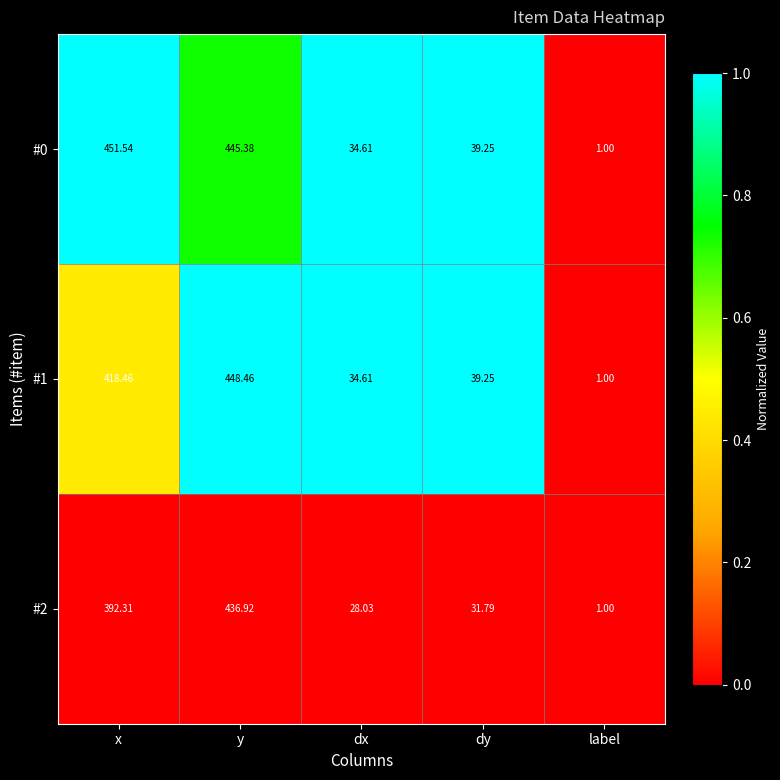

At which category is the sum across all series the highest?

y